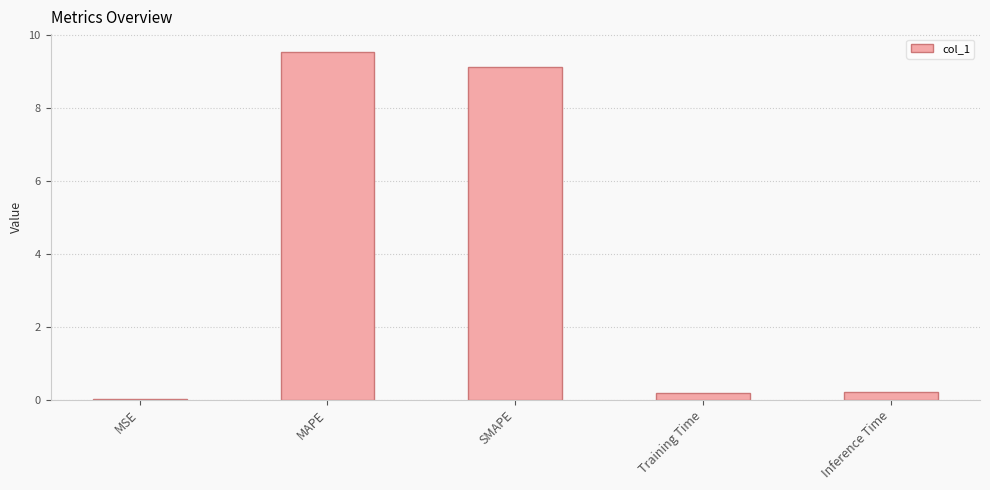

What is the sum of the values at Inference Time and SMAPE?

9.3